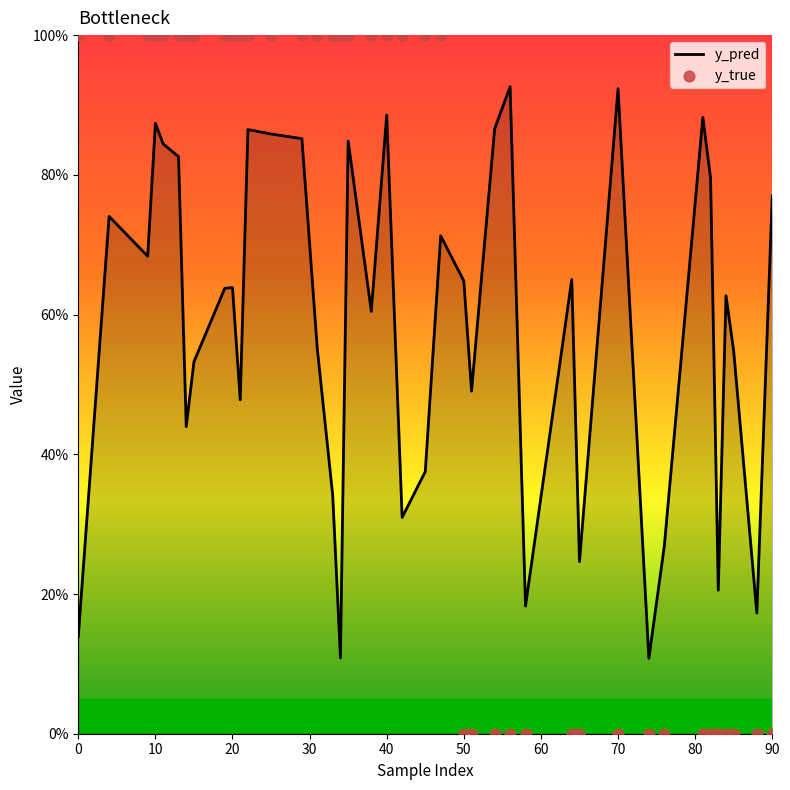

Which series has the largest total across all categories?

y_pred